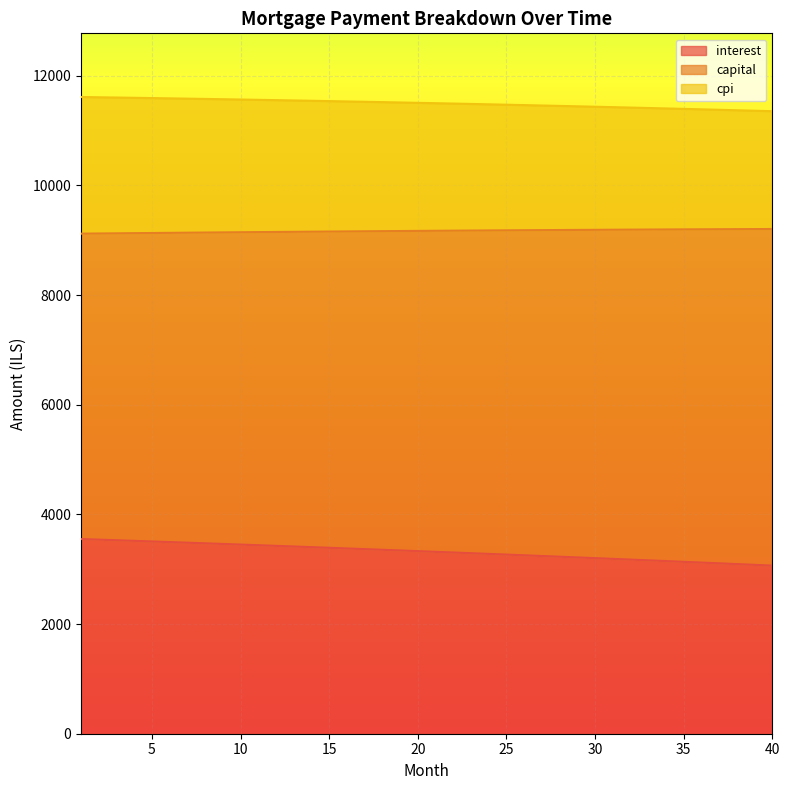

What is the difference between the maximum and minimum values in the interest series?

484.8